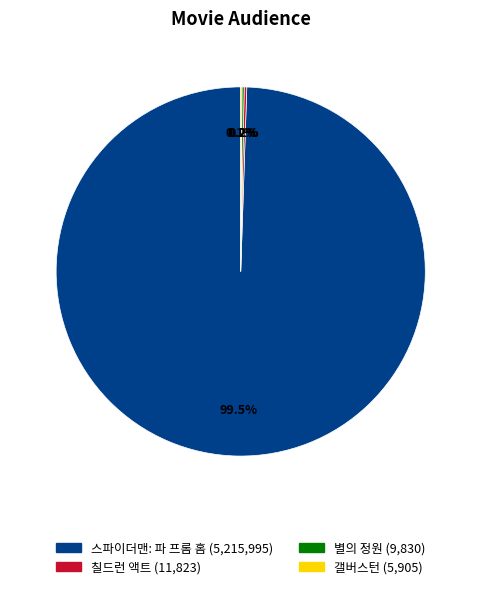

What percentage is NOT represented by 스파이더맨: 파 프롬 홈?

0.5%